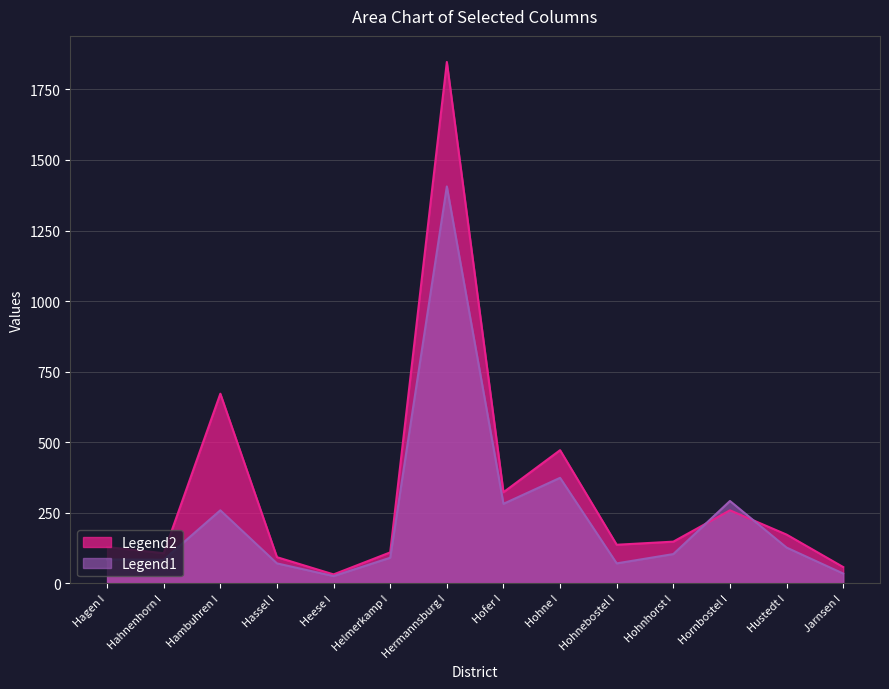

At which label is Legend1 closest to 716?

Hohne I